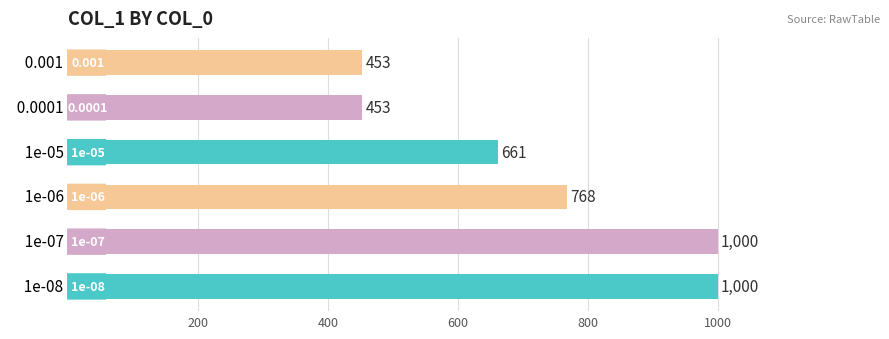

Count the number of data series in this chart.

1